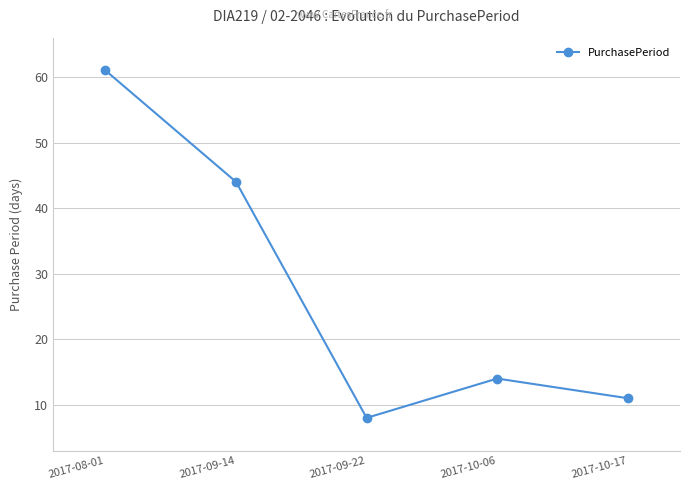

What is the greatest value displayed?

61